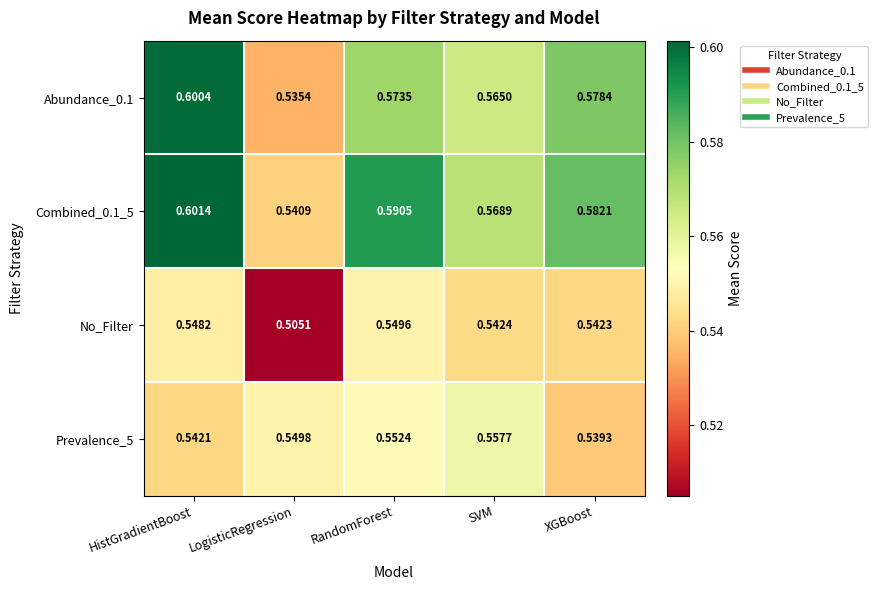

List the series in order of their peak value, highest first.

Combined_0.1_5, Abundance_0.1, Prevalence_5, No_Filter